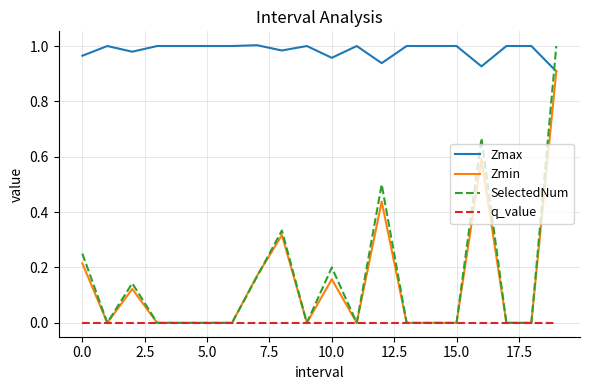

Which series has the largest total across all categories?

Zmax